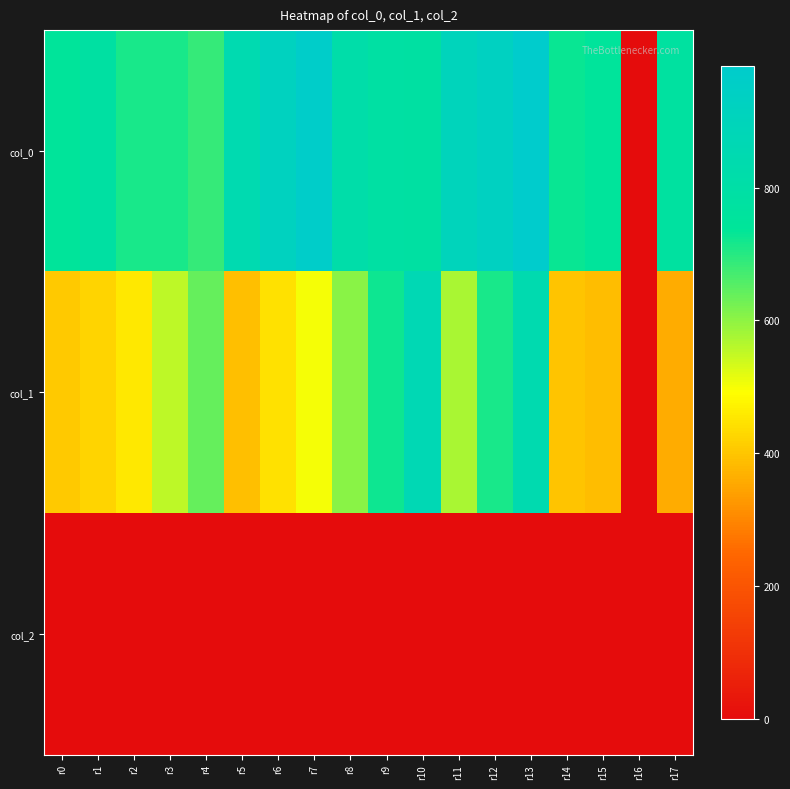

At how many categories does at least one series exceed 801?

8